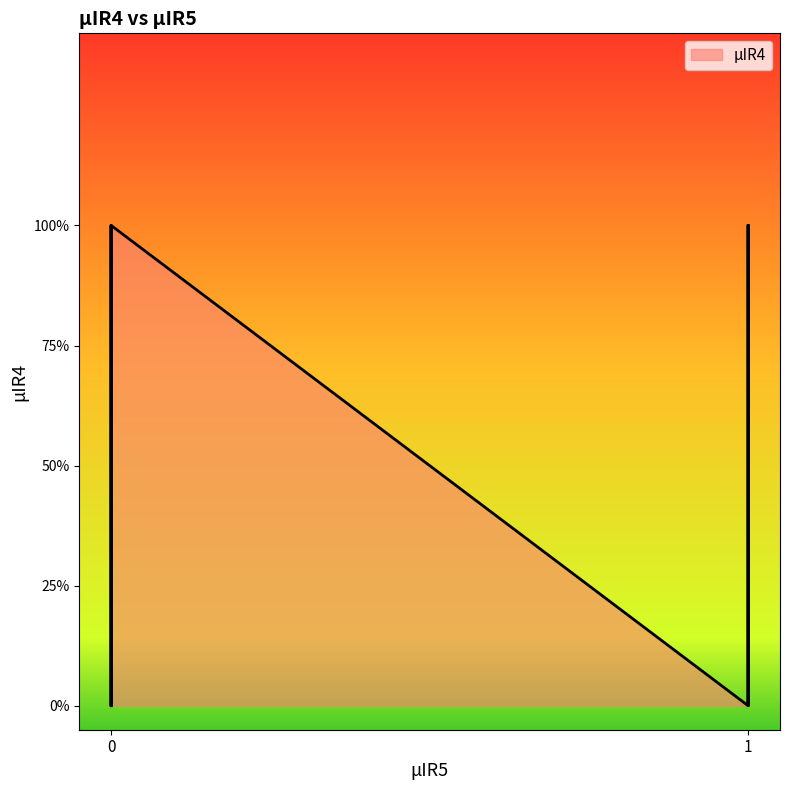

The value at 1 is 1. True or false?

True